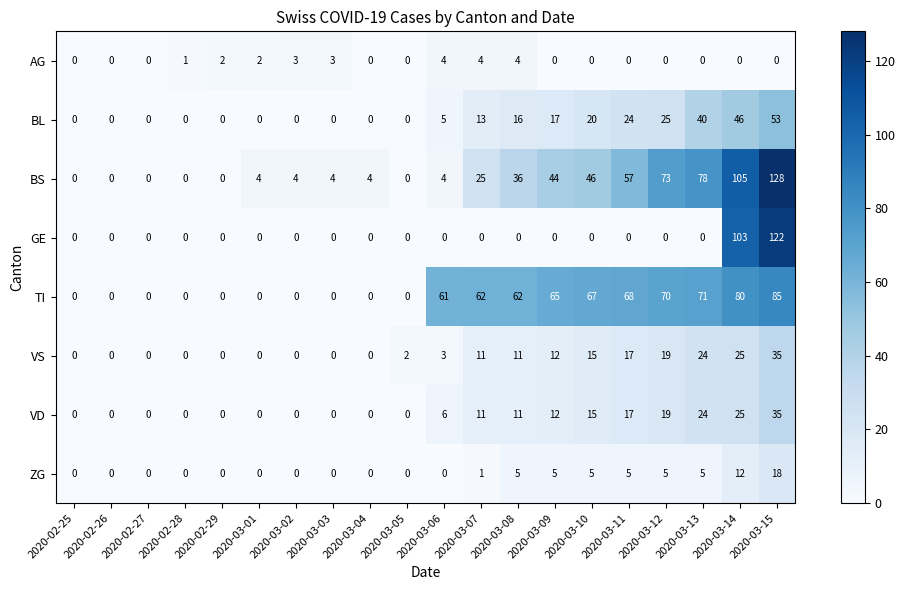

At which label is BL closest to 26?

2020-03-12